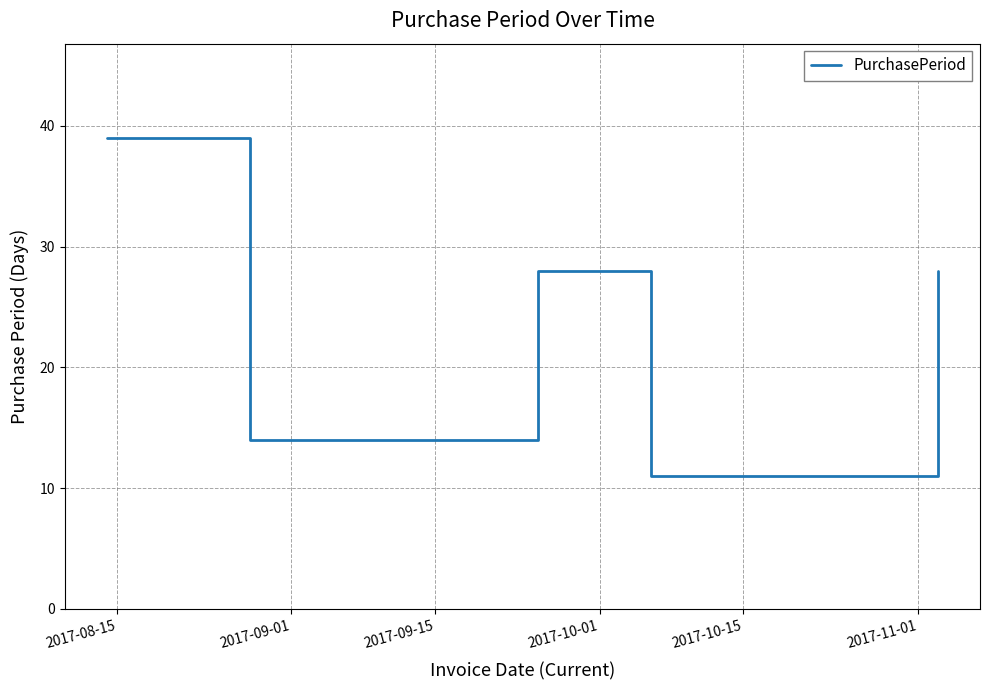

What is the average value?

24